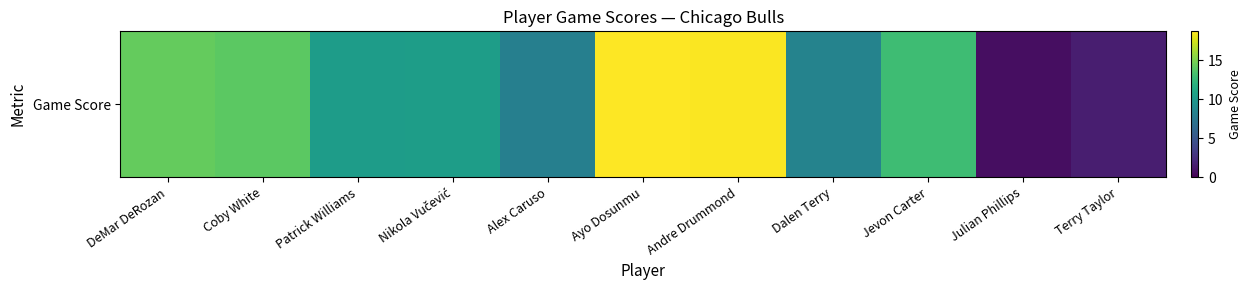

What is the sum of the values at Patrick Williams and Jevon Carter?

23.2